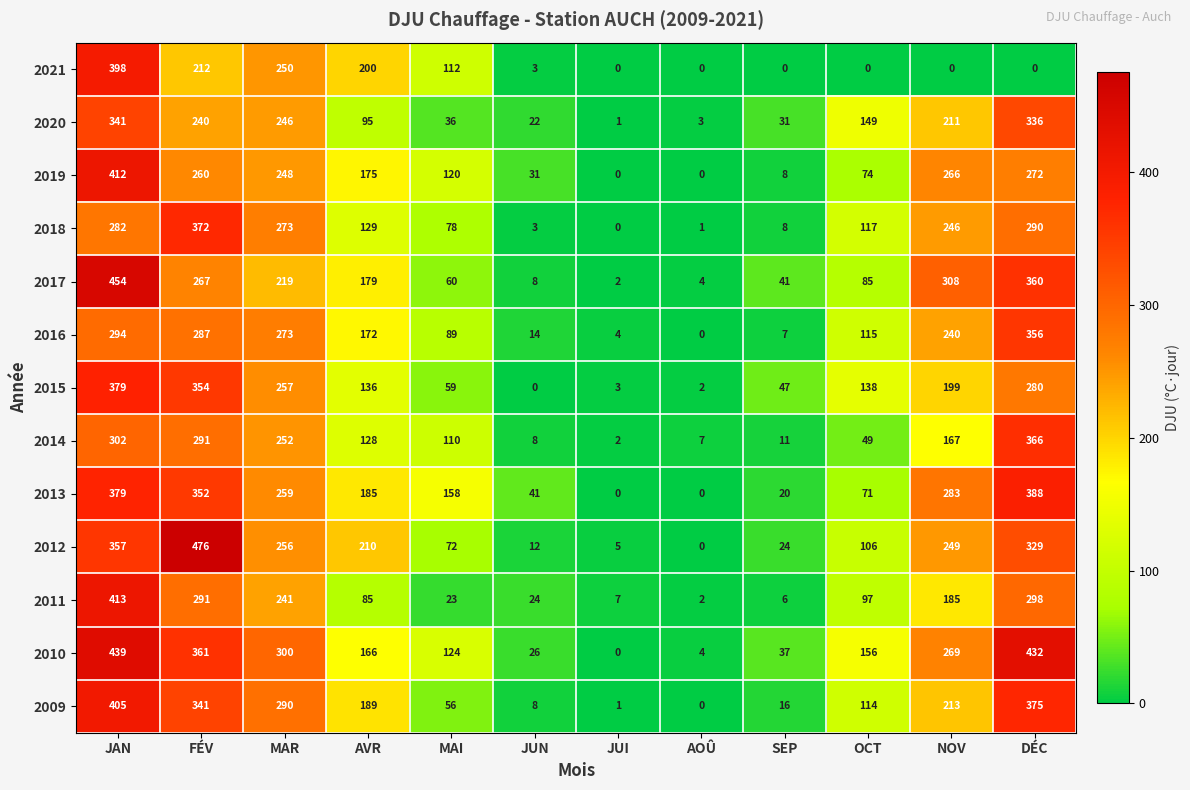

At which label is 2010 closest to 219?

NOV